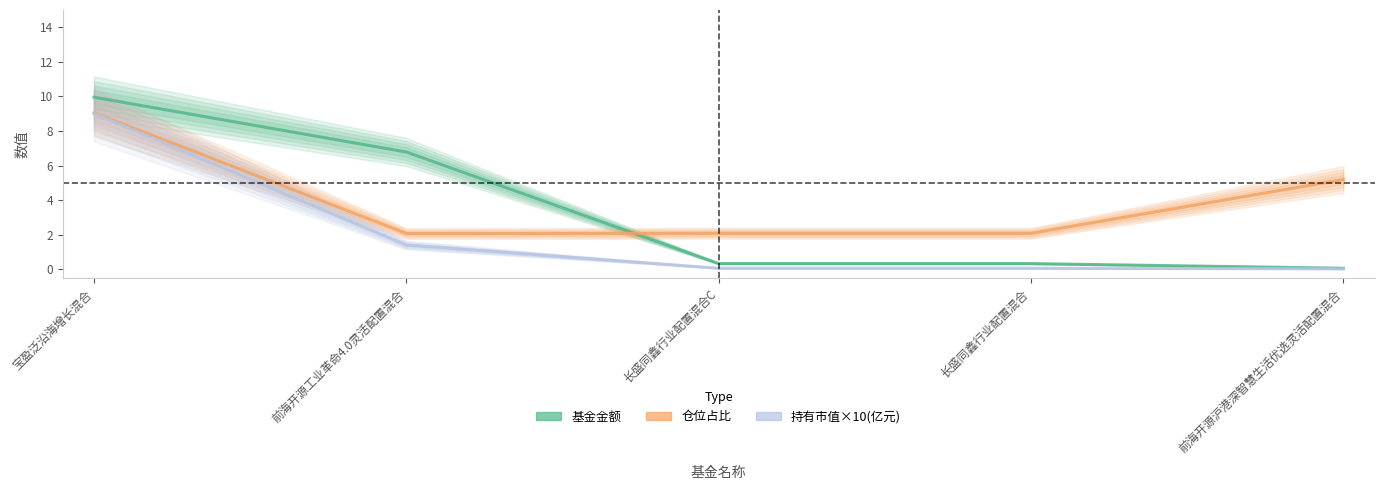

True or false: 仓位占比 has a value of 9.1 at 宝盈泛沿海增长混合.

True